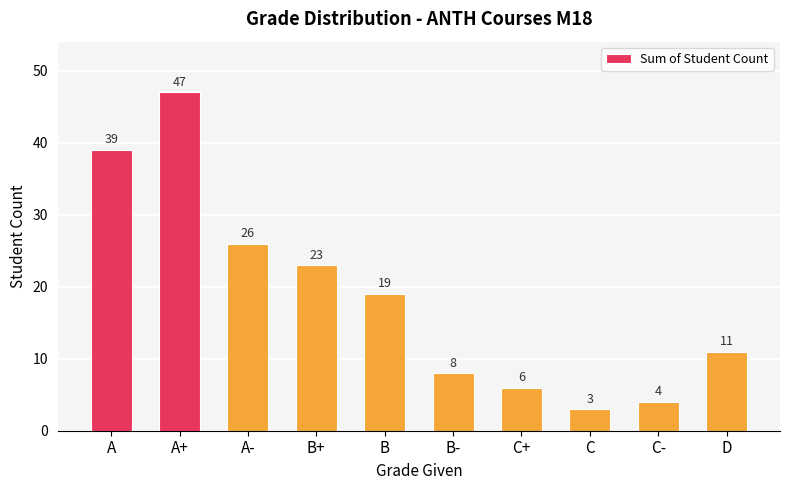

Does the chart contain any negative values?

No